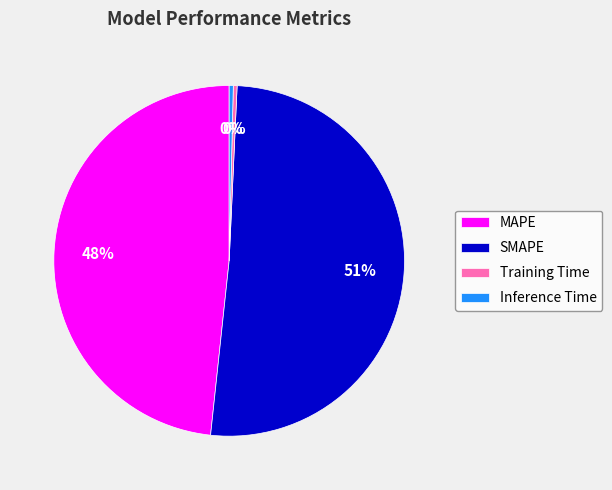

Count the number of slices in the pie.

4